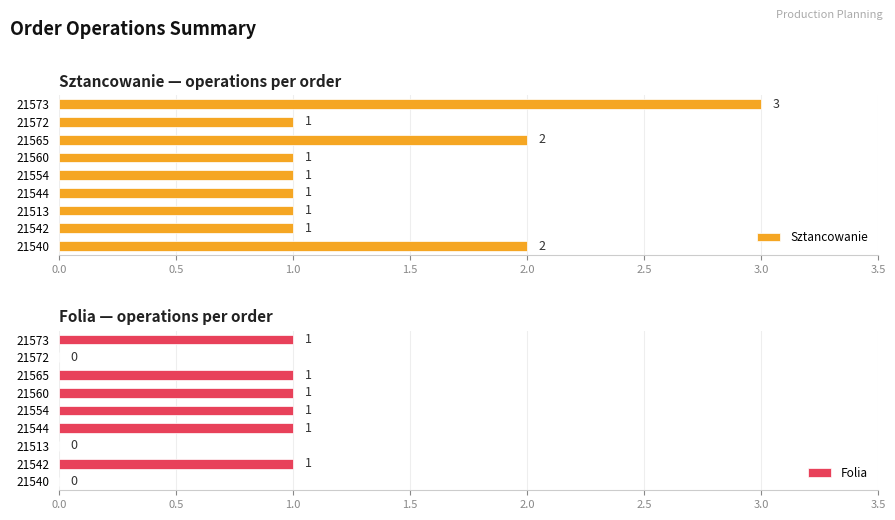

List the series in order of their peak value, lowest first.

Folia, Sztancowanie